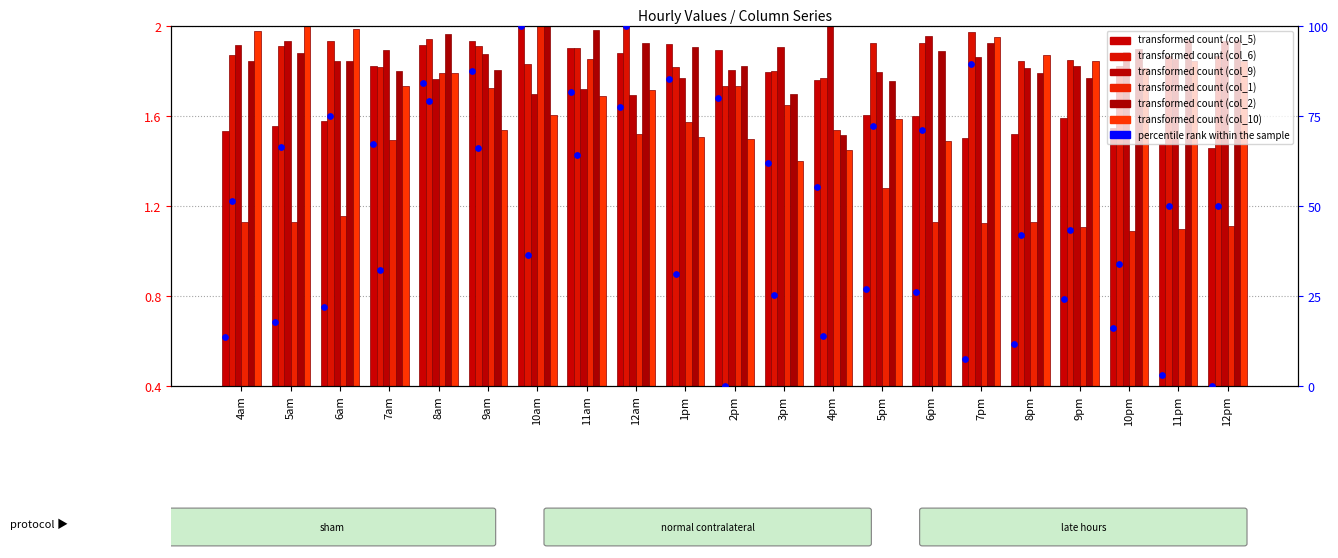

At how many categories does at least one series exceed 1?

21